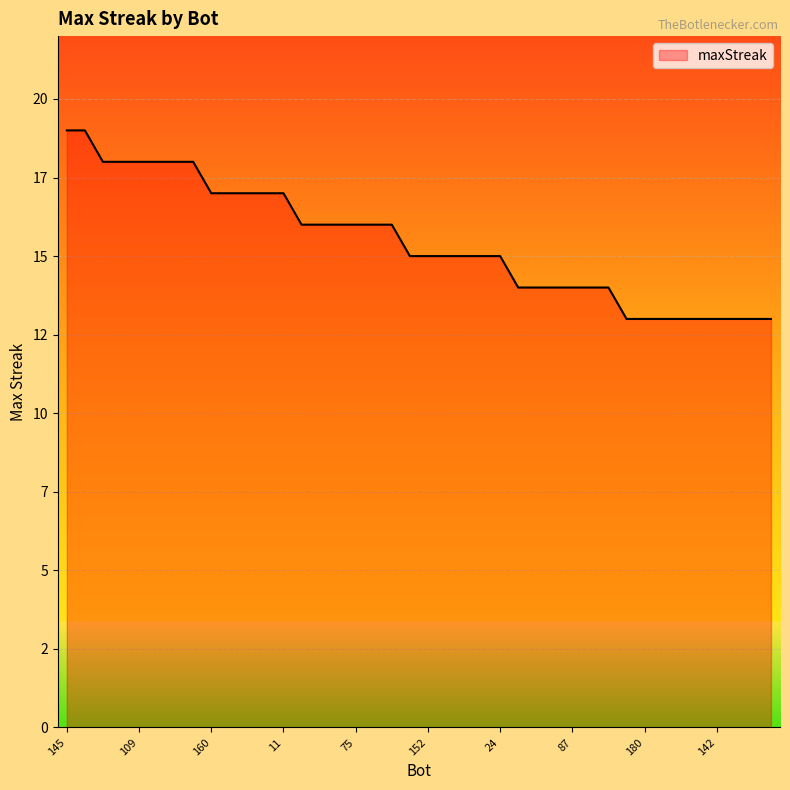

Is this an area chart (filled region under the line)?

Yes